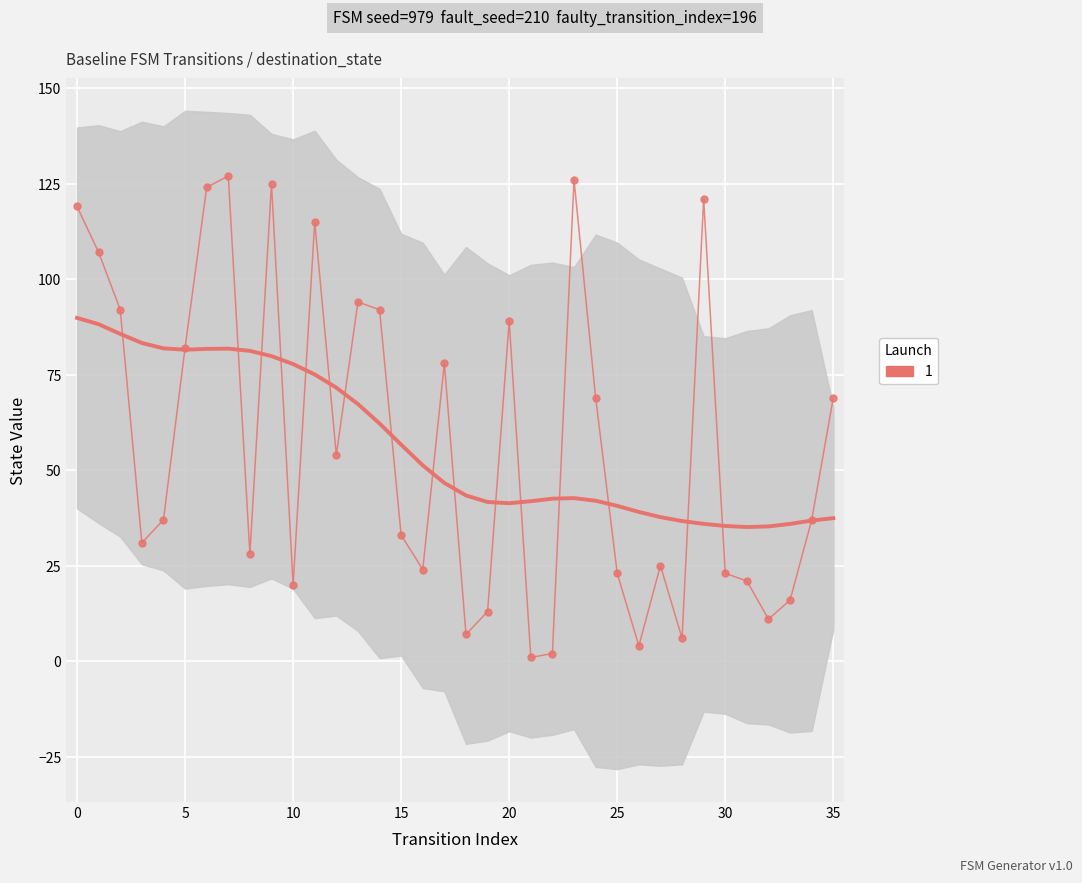

How many data points are less than 37?

17